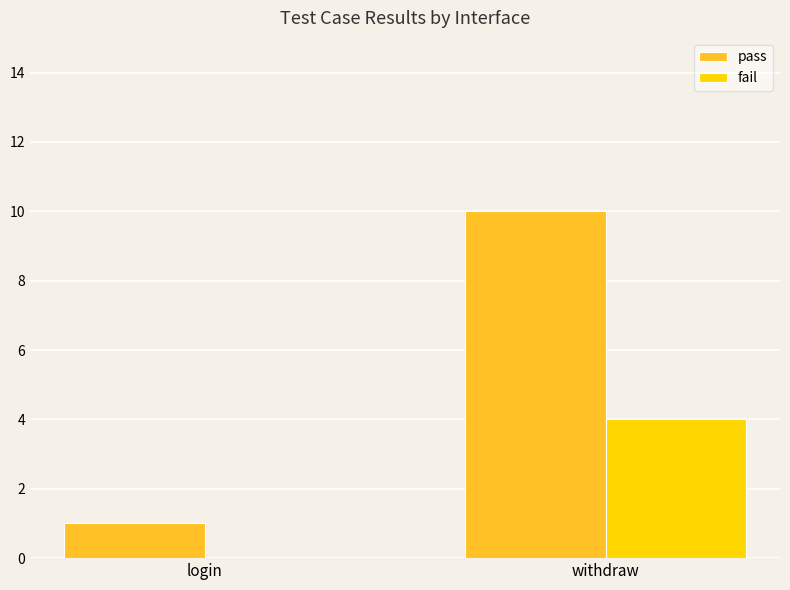

The value of pass at withdraw is 10. True or false?

True